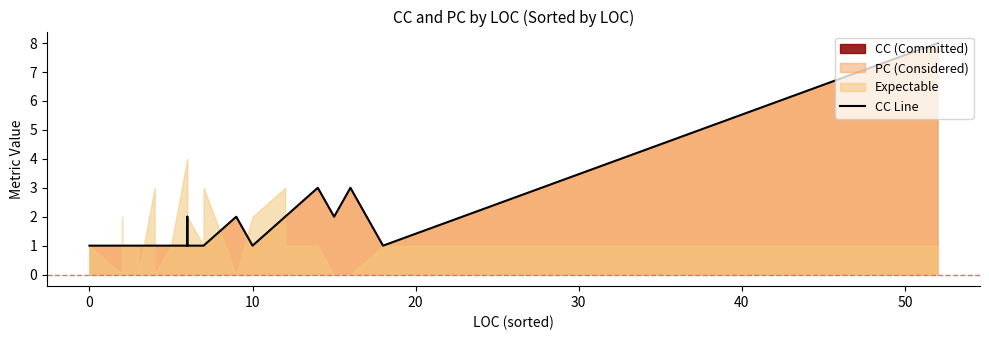

Count the values in the range 1 to 2.

37